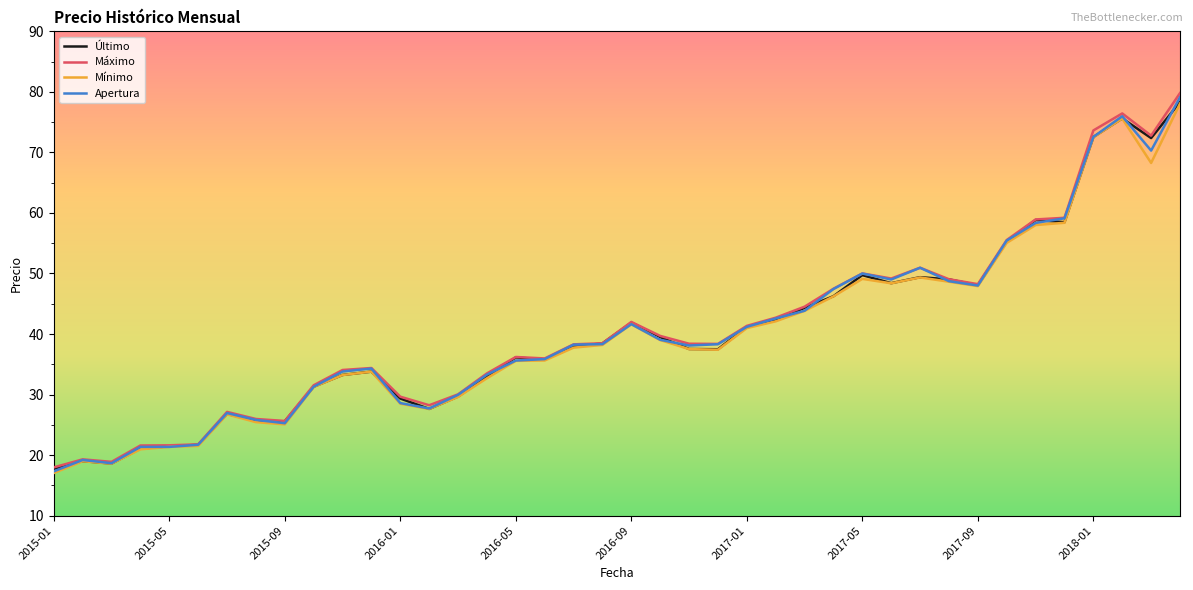

What is the maximum value for Apertura?

79.1